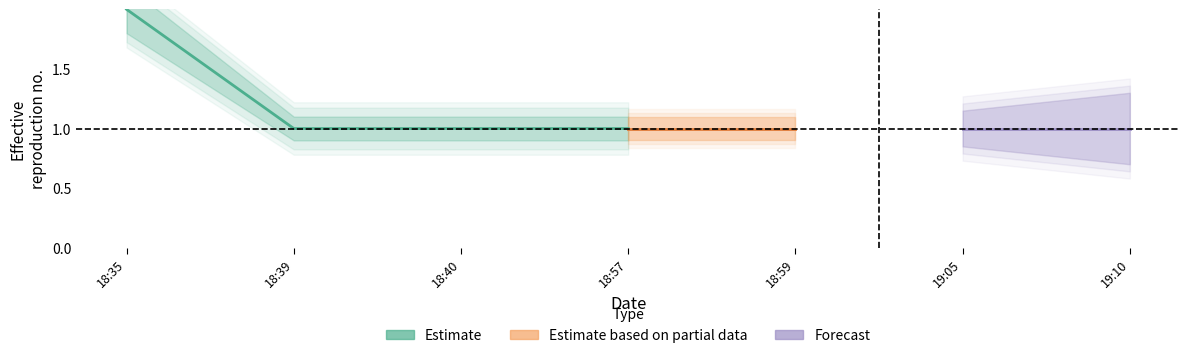

What is the value of the Estimate_lower point at the 3rd from the left?

0.9